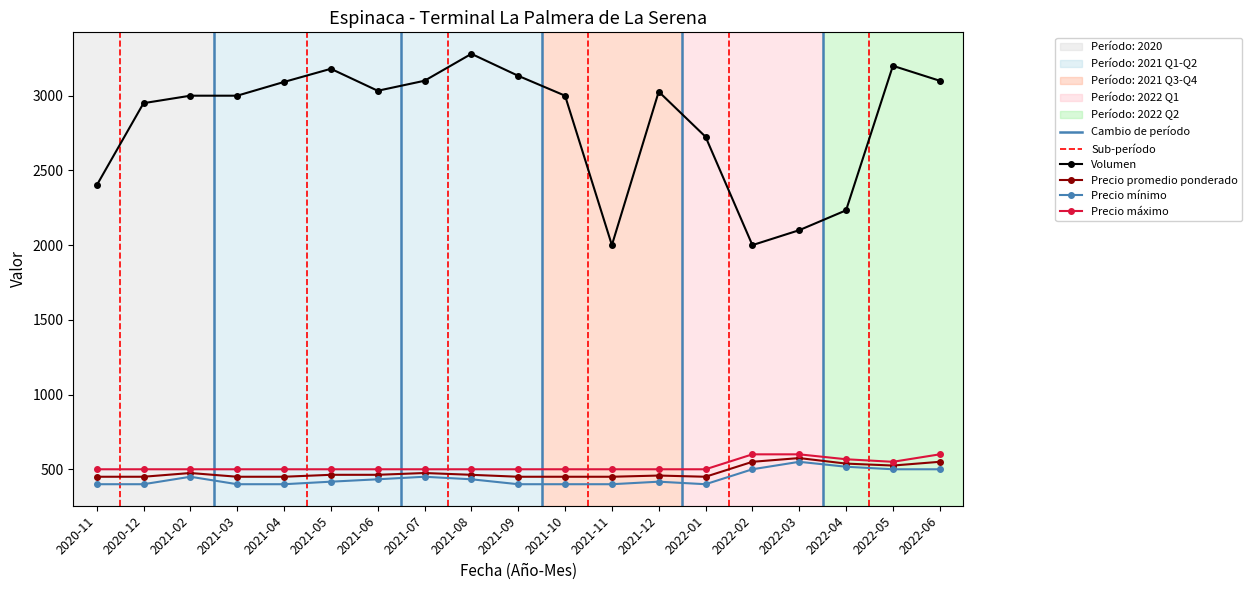

List the labels in order of Precio minimo value, smallest first.

2020-11, 2020-12, 2021-03, 2021-04, 2021-09, 2021-10, 2021-11, 2022-01, 2021-05, 2021-12, 2021-06, 2021-08, 2021-02, 2021-07, 2022-02, 2022-05, 2022-06, 2022-04, 2022-03